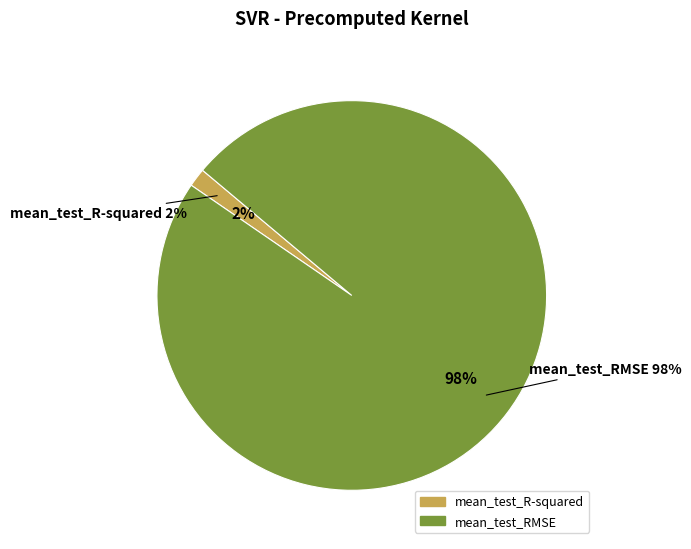

Combined, do mean_test_R-squared and mean_test_RMSE account for over 50%?

Yes